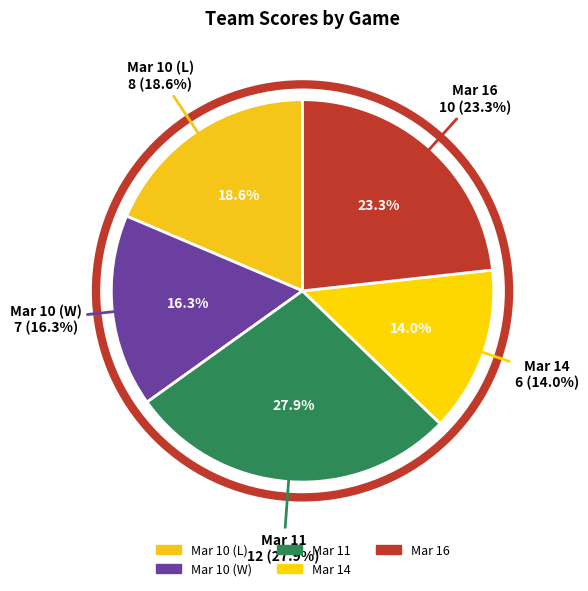

Combined, what portion of the pie is Mar 14 and Mar 11?

41.9%